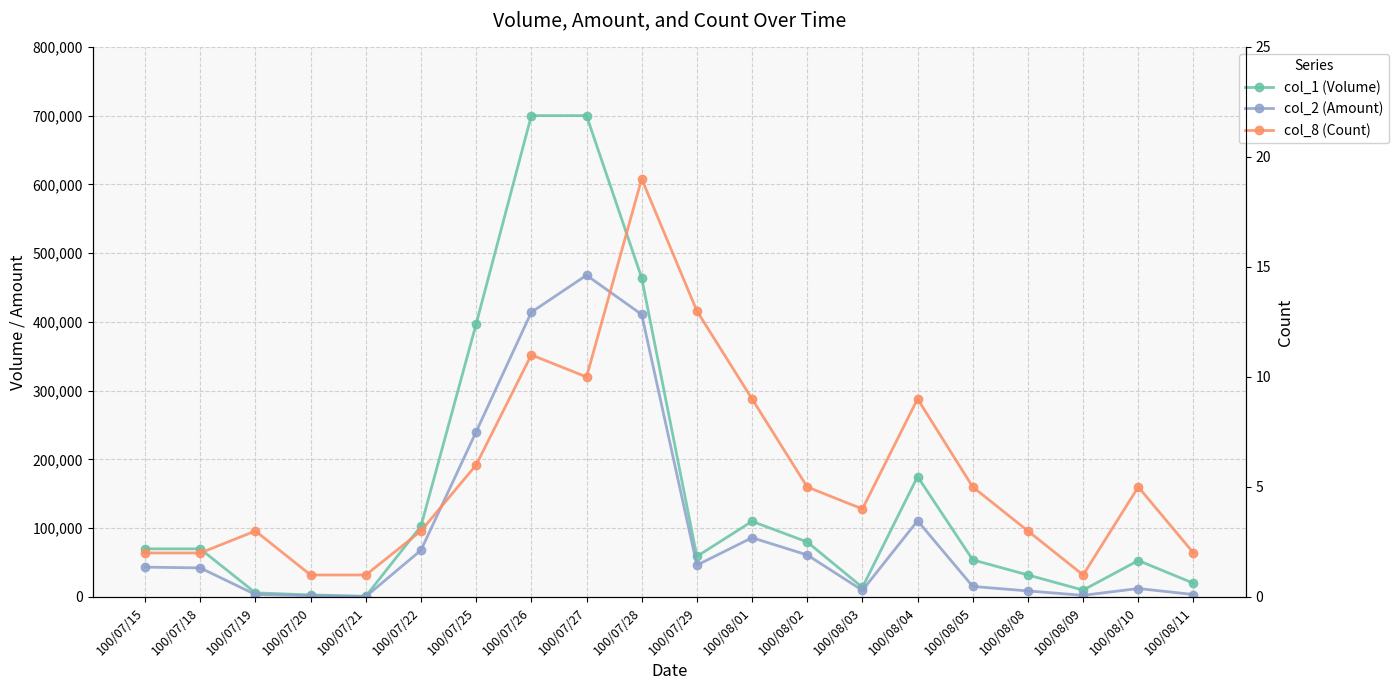

How many data points in col_1 (Volume) are above 70000?

8